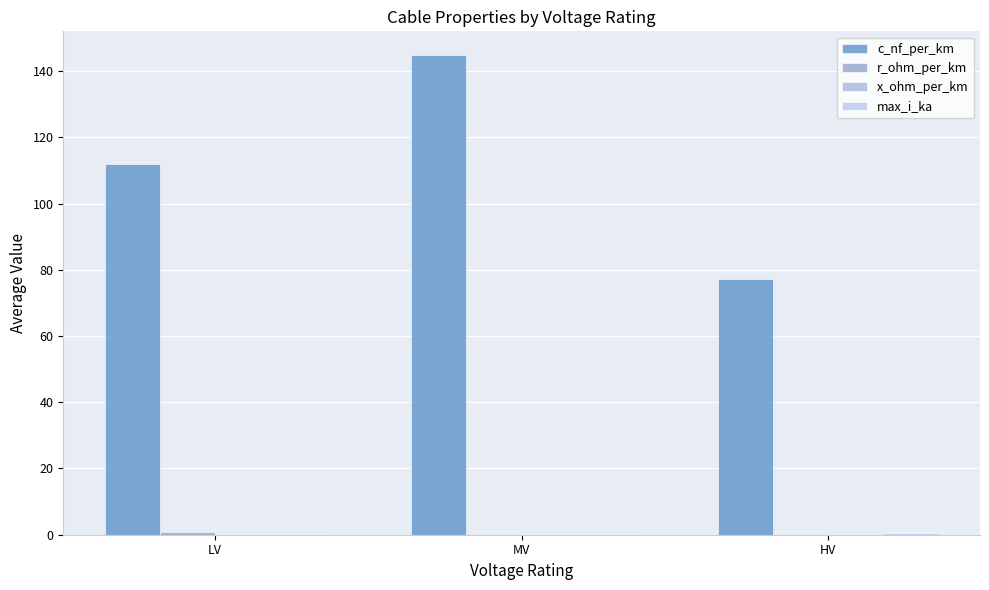

Are the bars grouped side by side (vs. stacked)?

Yes